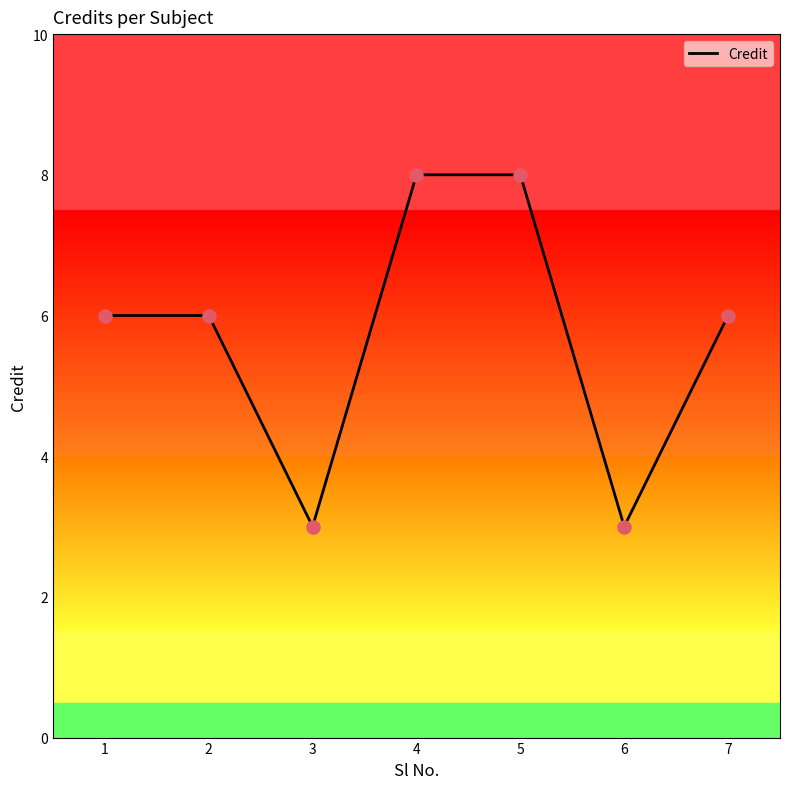

What is the change in value from 5 to 7?

-2